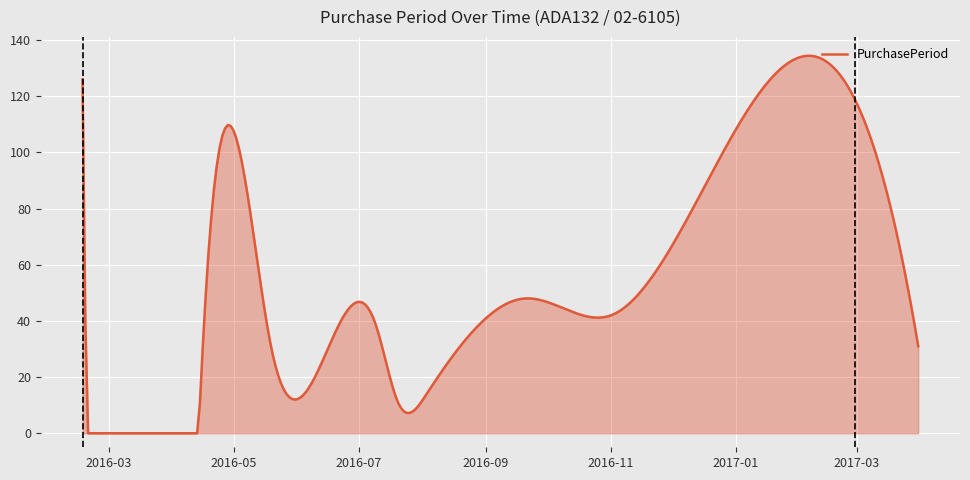

True or false: there are more than 1 points higher than both neighbors.

True